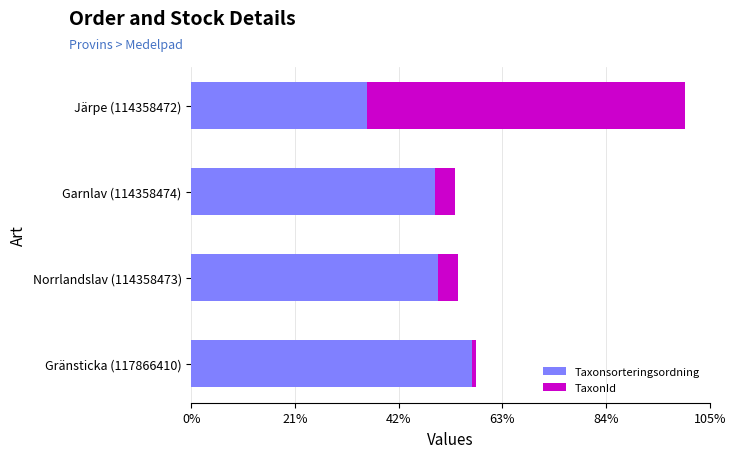

Reading left to right, list all the values displayed in this chart.

Taxonsorteringsordning: 56470	78507	79586	90517
TaxonId: 102612	6425	6461	1204